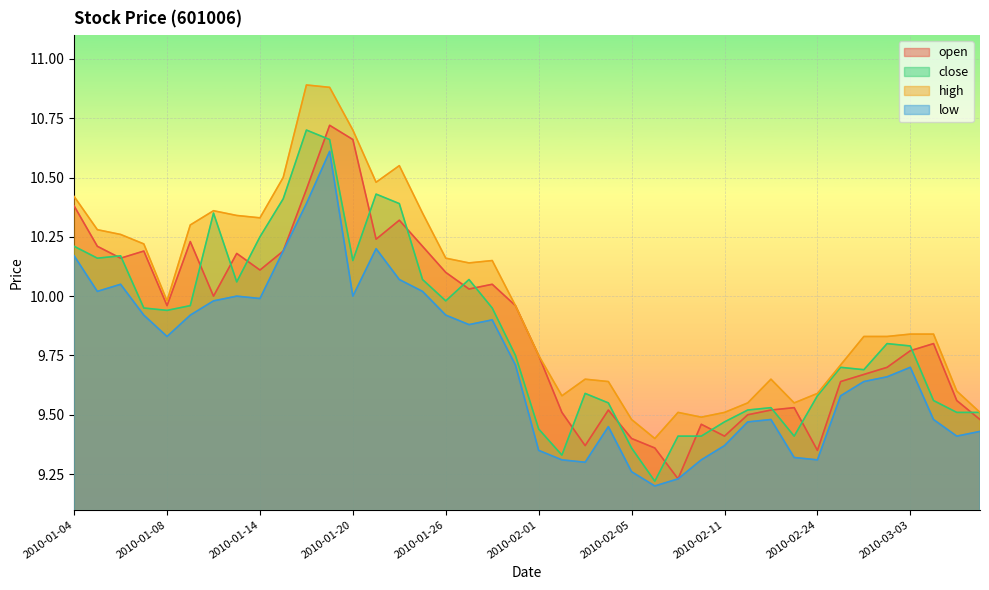

Which category has the highest value in the high series?

2010-01-18